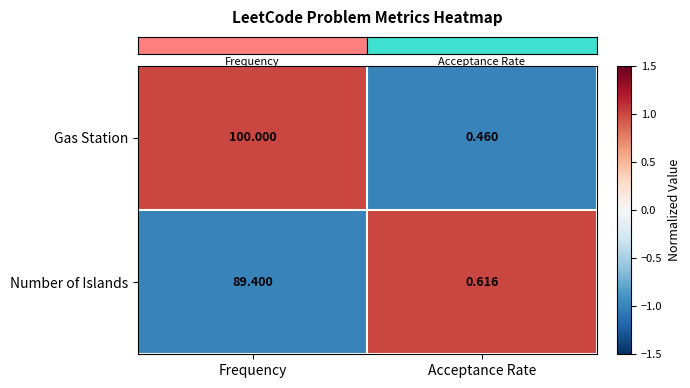

Is the value of Number of Islands at Acceptance Rate greater than the value of Gas Station at Acceptance Rate?

Yes